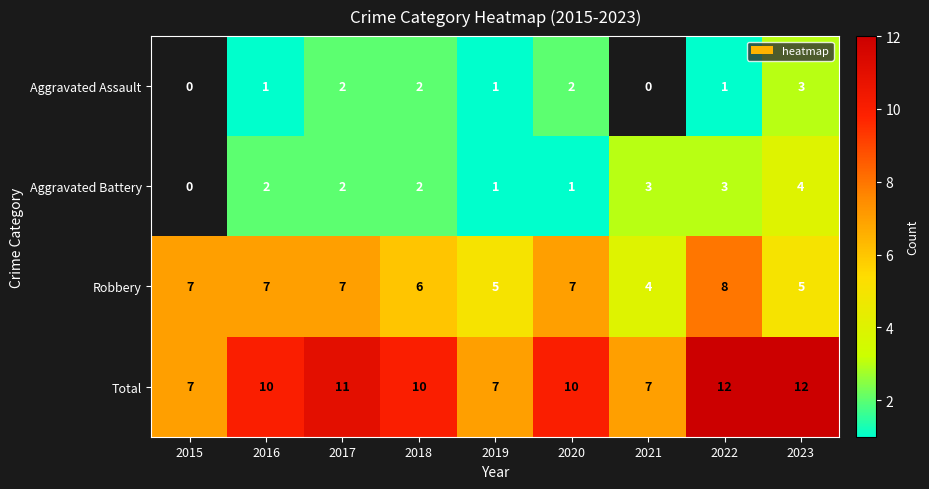

What is the spread (max minus min) of values at 2017?

9